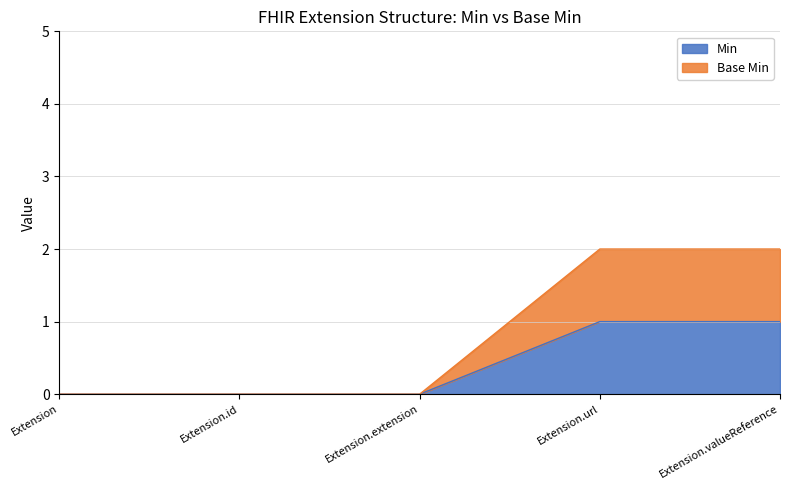

At which category is the sum across all series the highest?

Extension.url